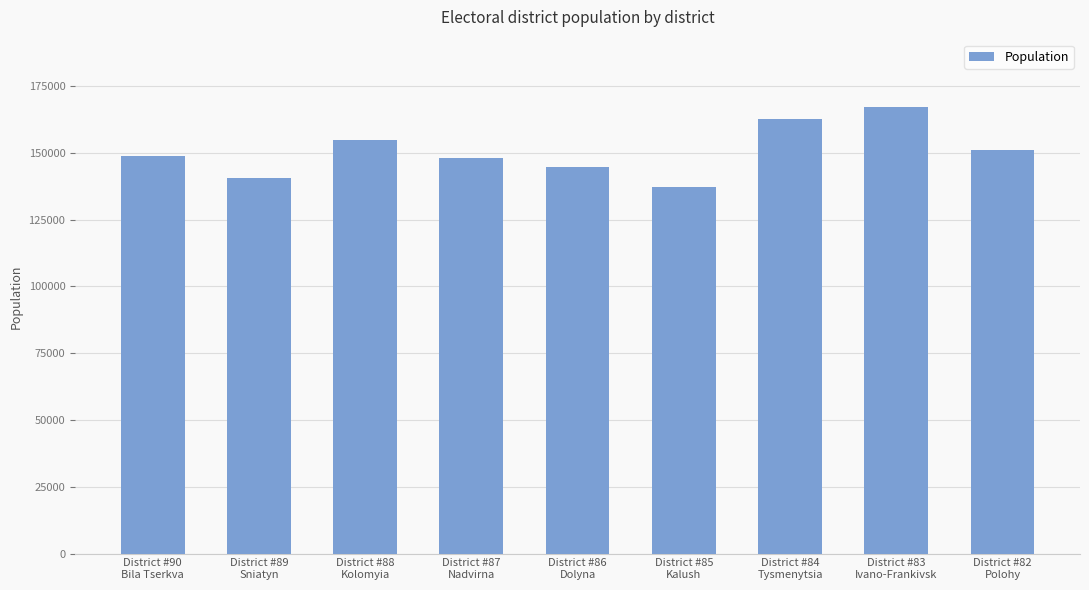

What is the ratio of the value at District #86
Dolyna to the value at District #87
Nadvirna?

1.0